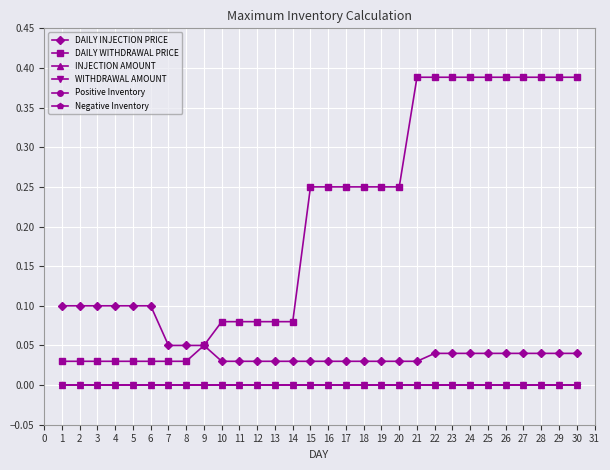

What is the average value of the DAILY WITHDRAWAL PRICE series?

0.2